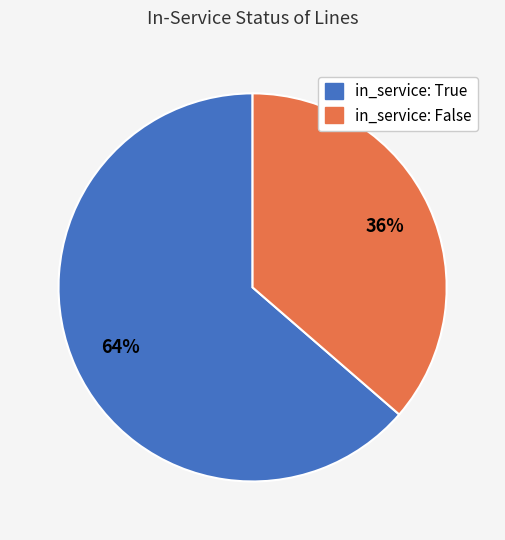

Which category has the biggest portion of the pie?

in_service: True